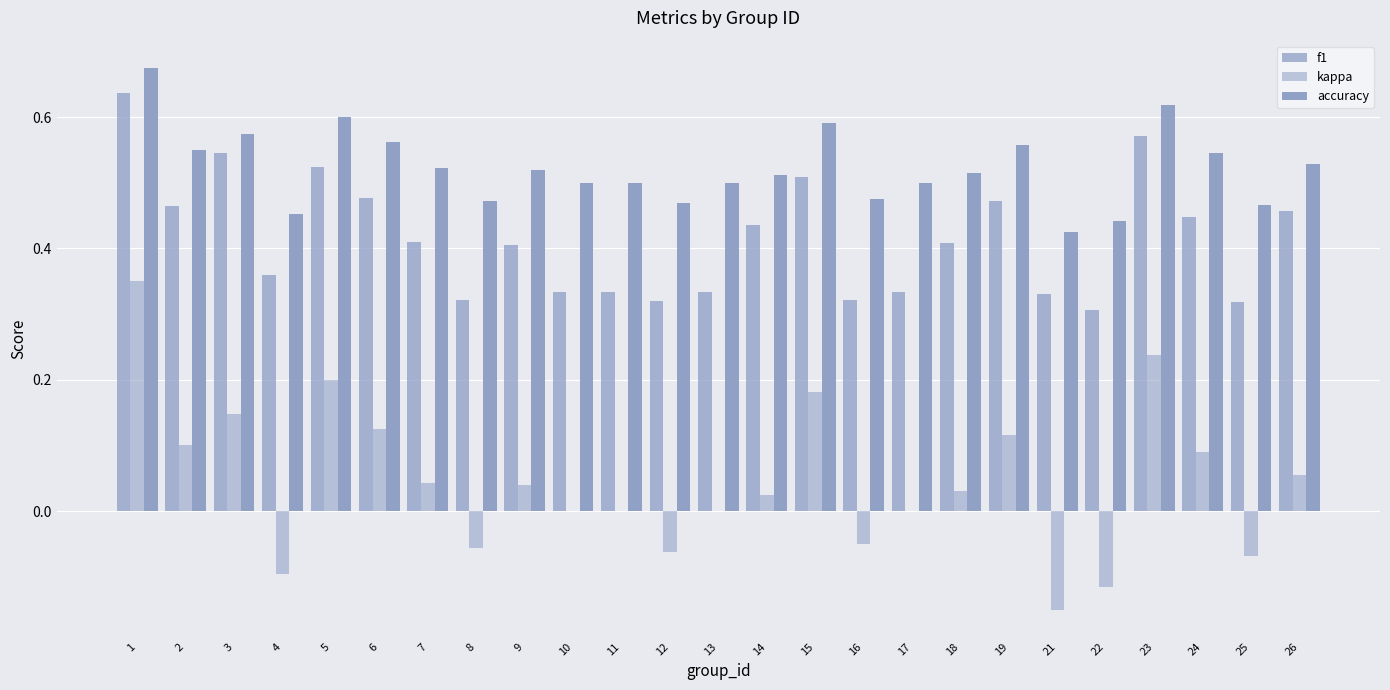

How many distinct data groups are displayed?

3